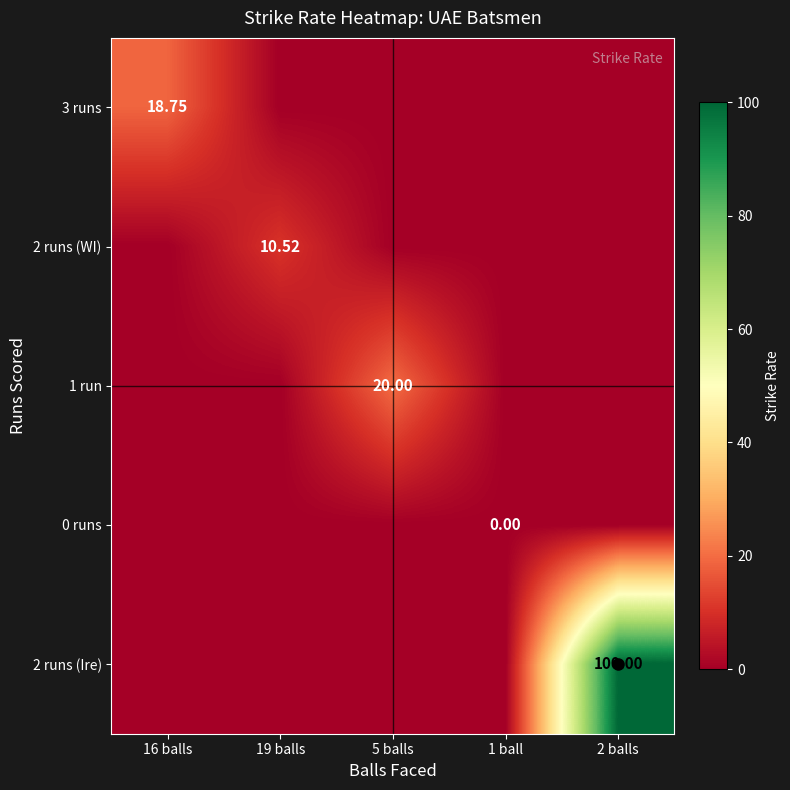

What is the difference between the maximum and minimum values in the 2 runs (Ire) series?

100.0